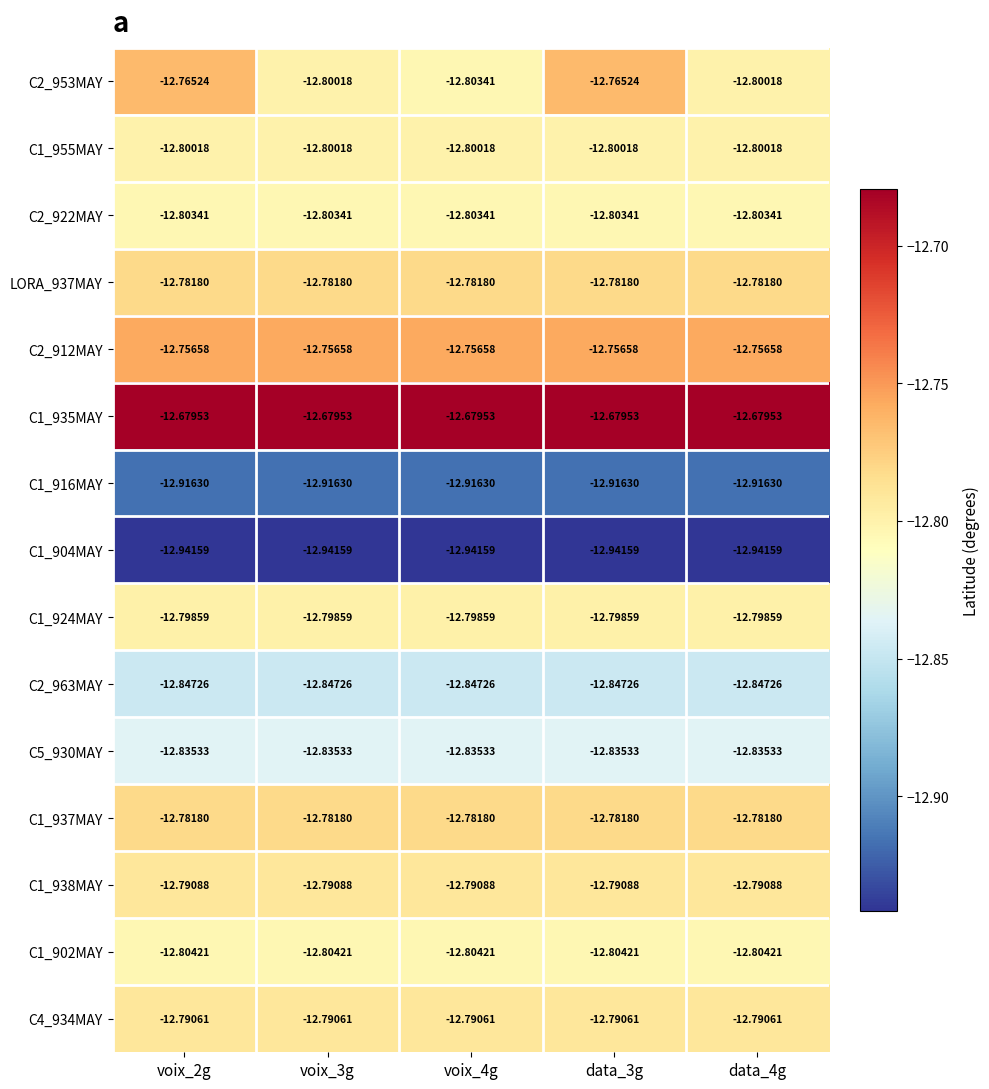

Is the value of LORA_937MAY at voix_4g greater than the value of C2_963MAY at voix_4g?

Yes